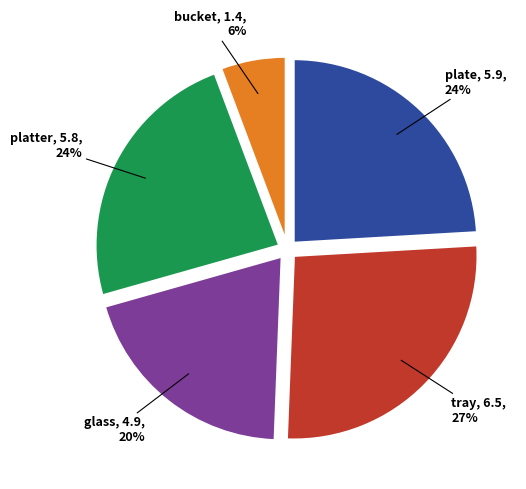

Is there a majority slice in this chart?

No